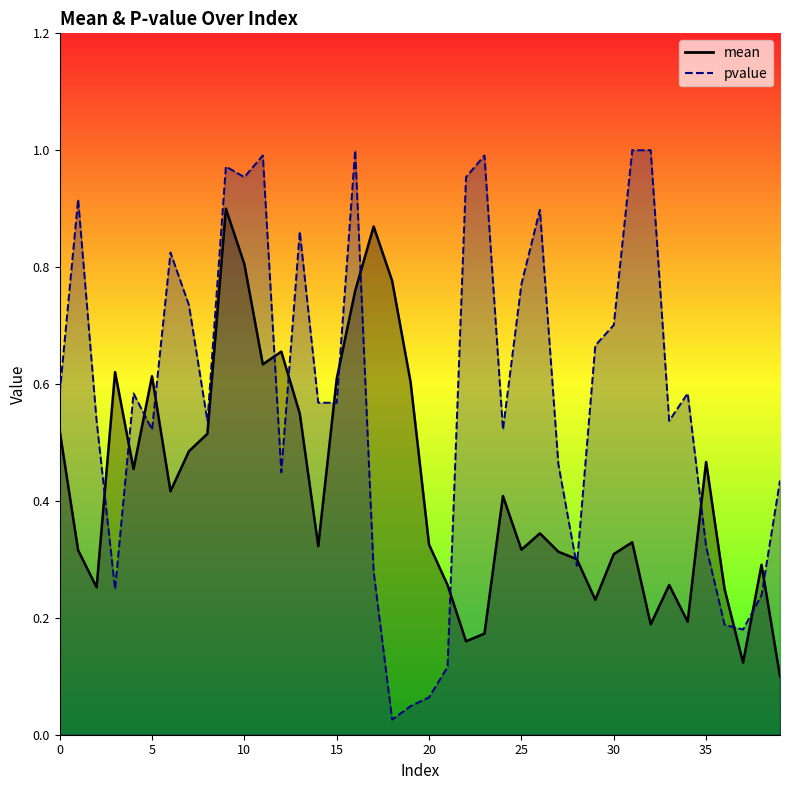

Reading right to left, list all the values displayed in this chart.

mean: 0.1	0.3	0.1	0.2	0.5	0.2	0.3	0.2	0.3	0.3	0.2	0.3	0.3	0.3	0.3	0.4	0.2	0.2	0.3	0.3	0.6	0.8	0.9	0.8	0.6	0.3	0.5	0.7	0.6	0.8	0.9	0.5	0.5	0.4	0.6	0.5	0.6	0.3	0.3	0.5
pvalue: 0.4	0.2	0.2	0.2	0.3	0.6	0.5	1.0	1.0	0.7	0.7	0.3	0.5	0.9	0.8	0.5	1.0	1.0	0.1	0.1	0.0	0.0	0.3	1.0	0.6	0.6	0.9	0.4	1.0	1.0	1.0	0.5	0.7	0.8	0.5	0.6	0.2	0.5	0.9	0.6